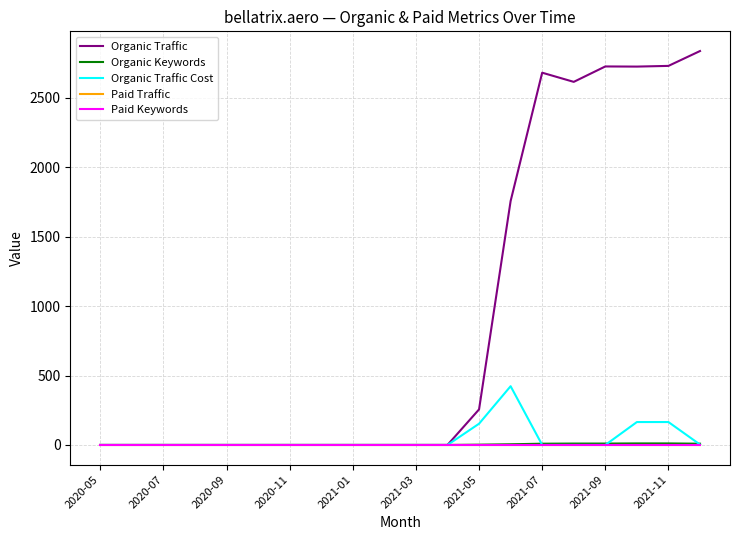

Is this an area chart (filled region under the line)?

No